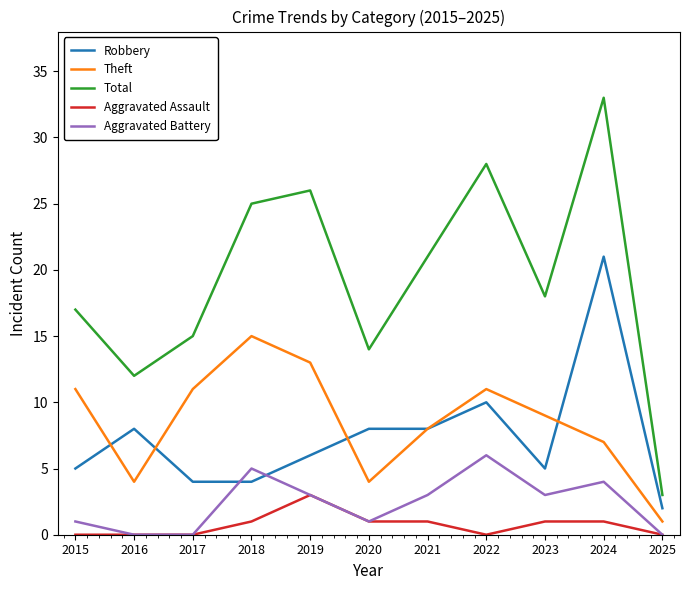

What is the greatest value displayed?

33